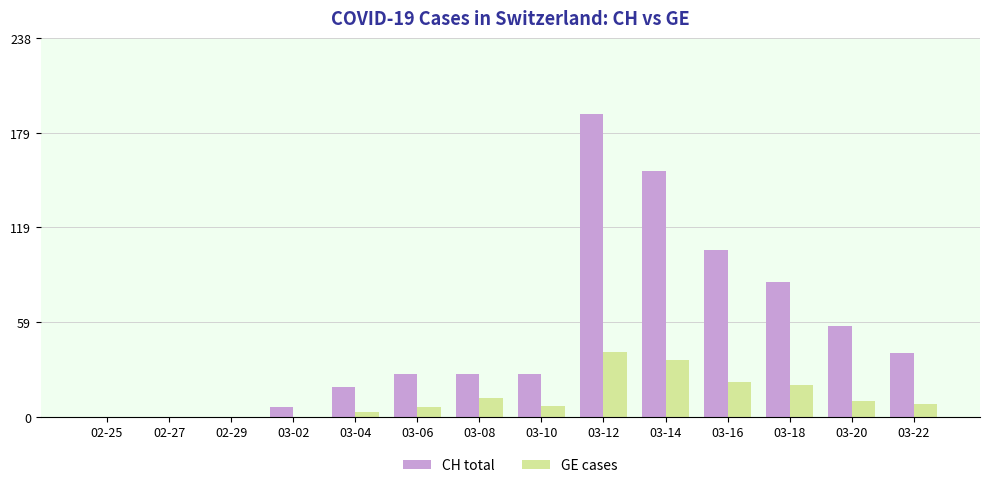

Reading right to left, list all the values displayed in this chart.

CH total: 40	57	85	105	155	191	27	27	27	19	6	0	0	0
GE cases: 8	10	20	22	36	41	7	12	6	3	0	0	0	0